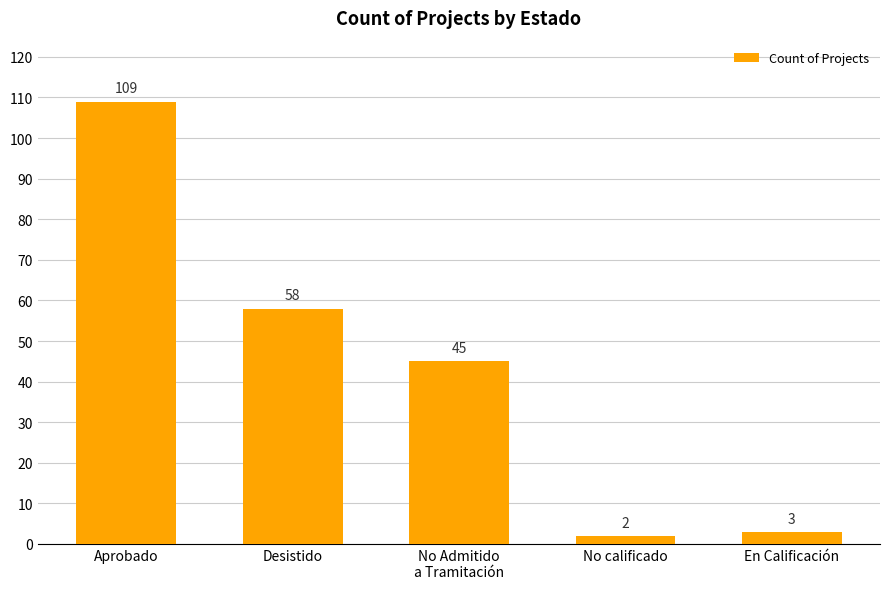

Which has a higher value, Aprobado or En Calificación?

Aprobado